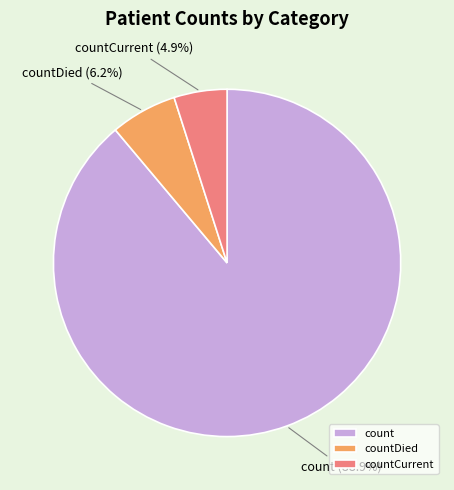

How many segments does this pie chart have?

3